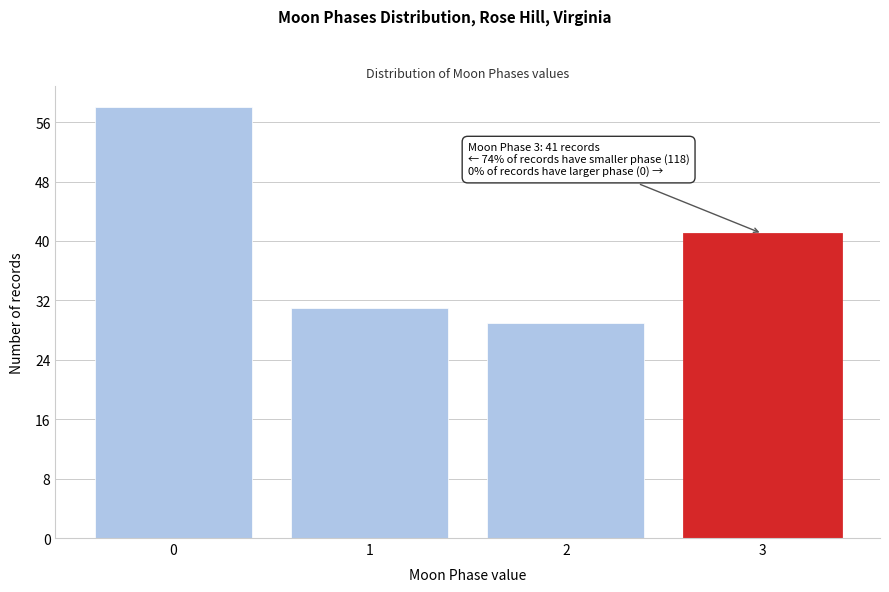

Reading left to right, list all the values displayed in this chart.

0=58	1=31	2=29	3=41